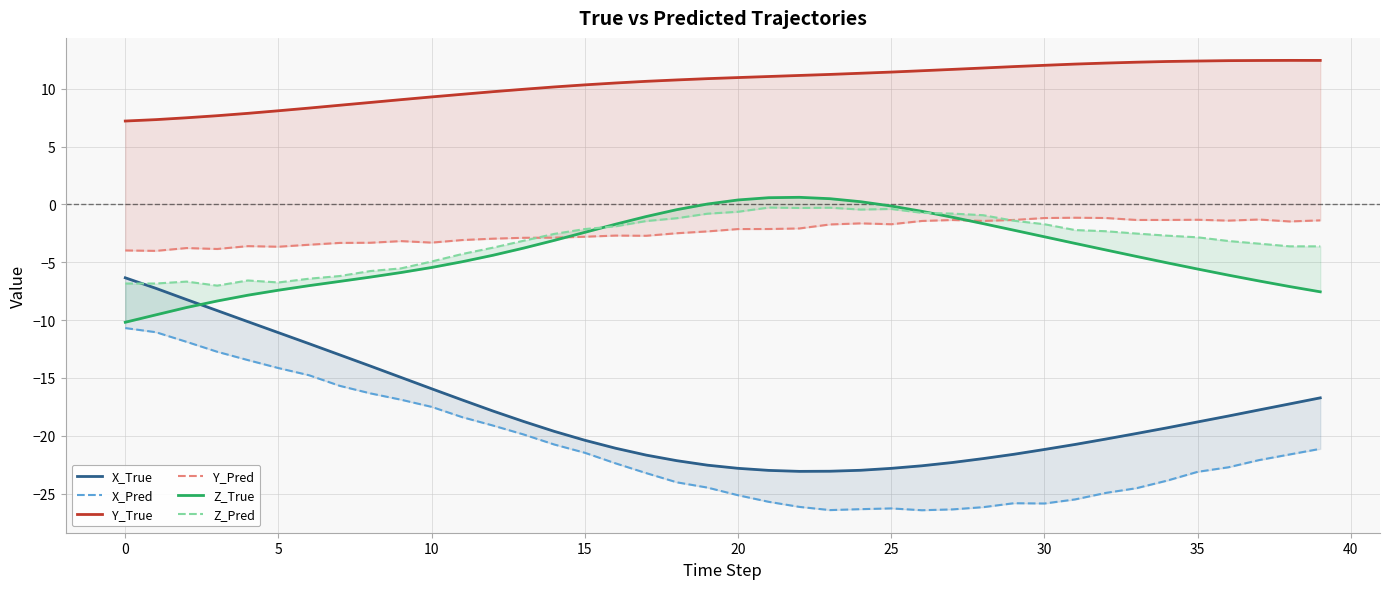

True or false: X_True and X_Pred intersect in this chart.

False